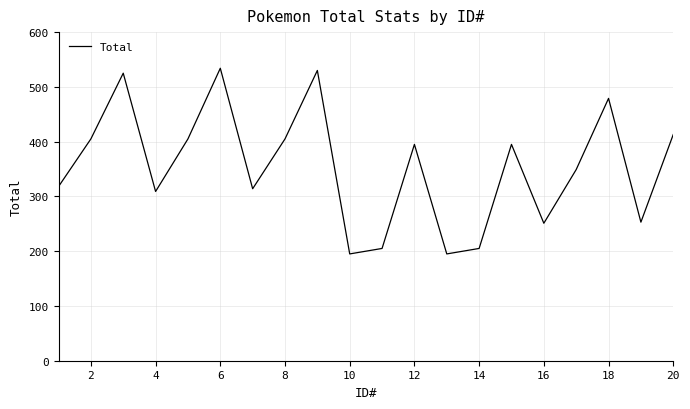

What is the smallest value displayed?

195